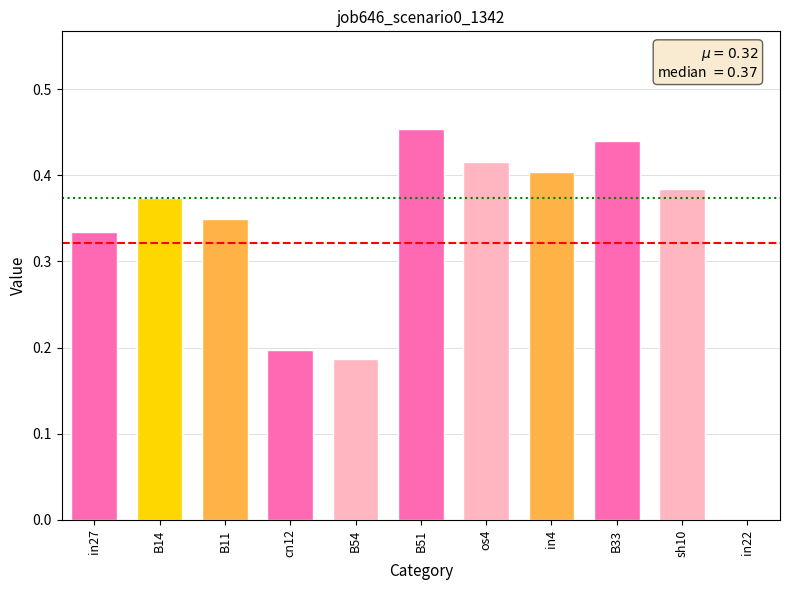

What is the sum of all values?

3.5